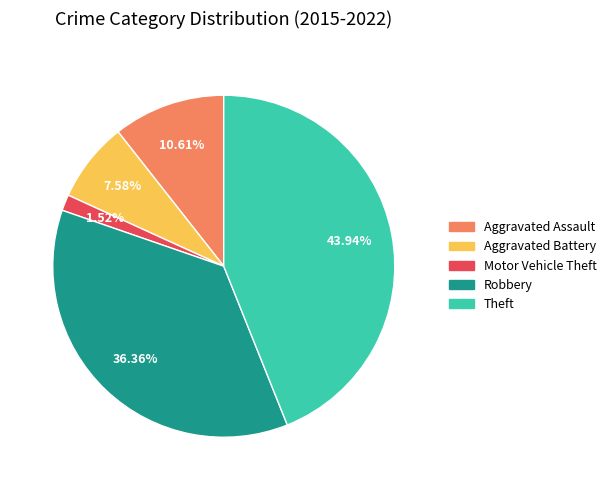

Count the number of slices in the pie.

5